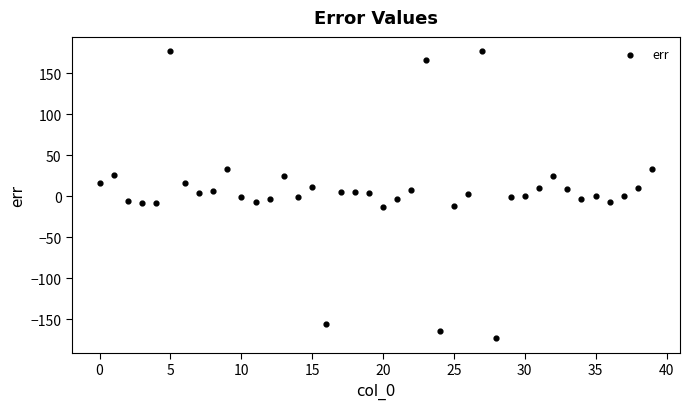

What is the range of Y values (max minus min)?

350.8